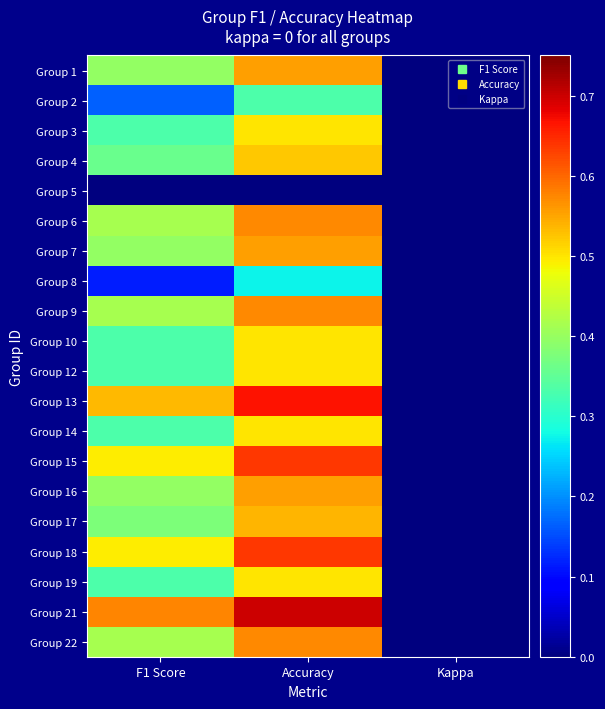

At which category is the sum across all series the highest?

Accuracy